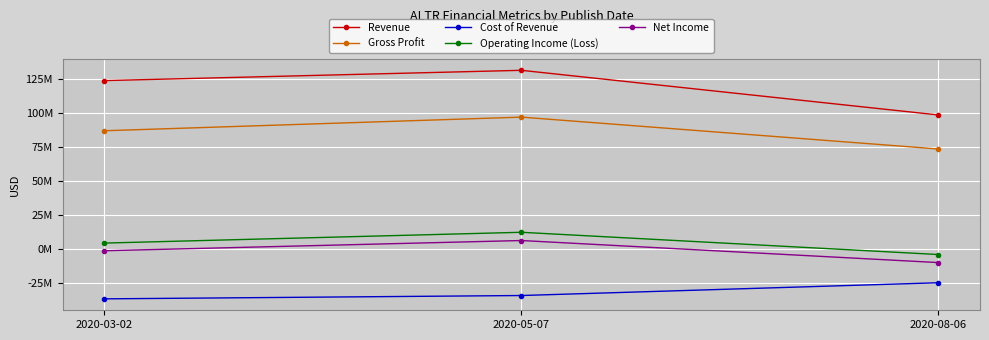

Reading left to right, transcribe all the data shown in this chart.

Revenue: 2020-03-02=123877000	2020-05-07=131463000	2020-08-06=98561000
Gross Profit: 2020-03-02=86927000	2020-05-07=96966000	2020-08-06=73480000
Cost of Revenue: 2020-03-02=-36950000	2020-05-07=-34497000	2020-08-06=-25081000
Operating Income (Loss): 2020-03-02=4149000	2020-05-07=12105000	2020-08-06=-4292000
Net Income: 2020-03-02=-1502000	2020-05-07=6030000	2020-08-06=-10223000